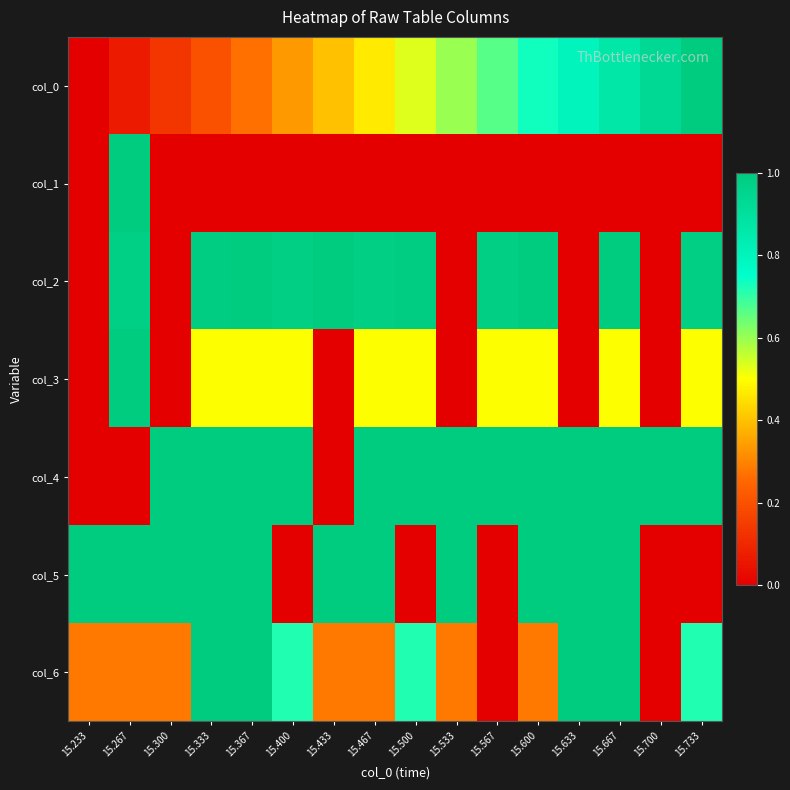

Reading left to right, list all the values displayed in this chart.

col_0: 15.233=0.0	15.267=0.1	15.300=0.1	15.333=0.2	15.367=0.3	15.400=0.3	15.433=0.4	15.467=0.5	15.500=0.5	15.533=0.6	15.567=0.7	15.600=0.7	15.633=0.8	15.667=0.9	15.700=0.9	15.733=1.0
col_1: 15.233=0.0	15.267=1.0	15.300=0.0	15.333=0.0	15.367=0.0	15.400=0.0	15.433=0.0	15.467=0.0	15.500=0.0	15.533=0.0	15.567=0.0	15.600=0.0	15.633=0.0	15.667=0.0	15.700=0.0	15.733=0.0
col_2: 15.233=0.0	15.267=1.0	15.300=0.0	15.333=1.0	15.367=1.0	15.400=1.0	15.433=1.0	15.467=1.0	15.500=1.0	15.533=0.0	15.567=1.0	15.600=1.0	15.633=0.0	15.667=1.0	15.700=0.0	15.733=1.0
col_3: 15.233=0.0	15.267=1.0	15.300=0.0	15.333=0.5	15.367=0.5	15.400=0.5	15.433=0.0	15.467=0.5	15.500=0.5	15.533=0.0	15.567=0.5	15.600=0.5	15.633=0.0	15.667=0.5	15.700=0.0	15.733=0.5
col_4: 15.233=0.0	15.267=0.0	15.300=1.0	15.333=1.0	15.367=1.0	15.400=1.0	15.433=0.0	15.467=1.0	15.500=1.0	15.533=1.0	15.567=1.0	15.600=1.0	15.633=1.0	15.667=1.0	15.700=1.0	15.733=1.0
col_5: 15.233=1.0	15.267=1.0	15.300=1.0	15.333=1.0	15.367=1.0	15.400=0.0	15.433=1.0	15.467=1.0	15.500=0.0	15.533=1.0	15.567=0.0	15.600=1.0	15.633=1.0	15.667=1.0	15.700=0.0	15.733=0.0
col_6: 15.233=0.3	15.267=0.3	15.300=0.3	15.333=1.0	15.367=1.0	15.400=0.7	15.433=0.3	15.467=0.3	15.500=0.7	15.533=0.3	15.567=0.0	15.600=0.3	15.633=1.0	15.667=1.0	15.700=0.0	15.733=0.7